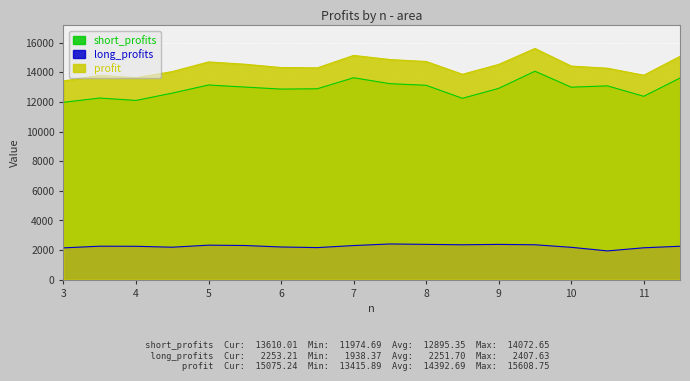

How many data points does each series have?

18